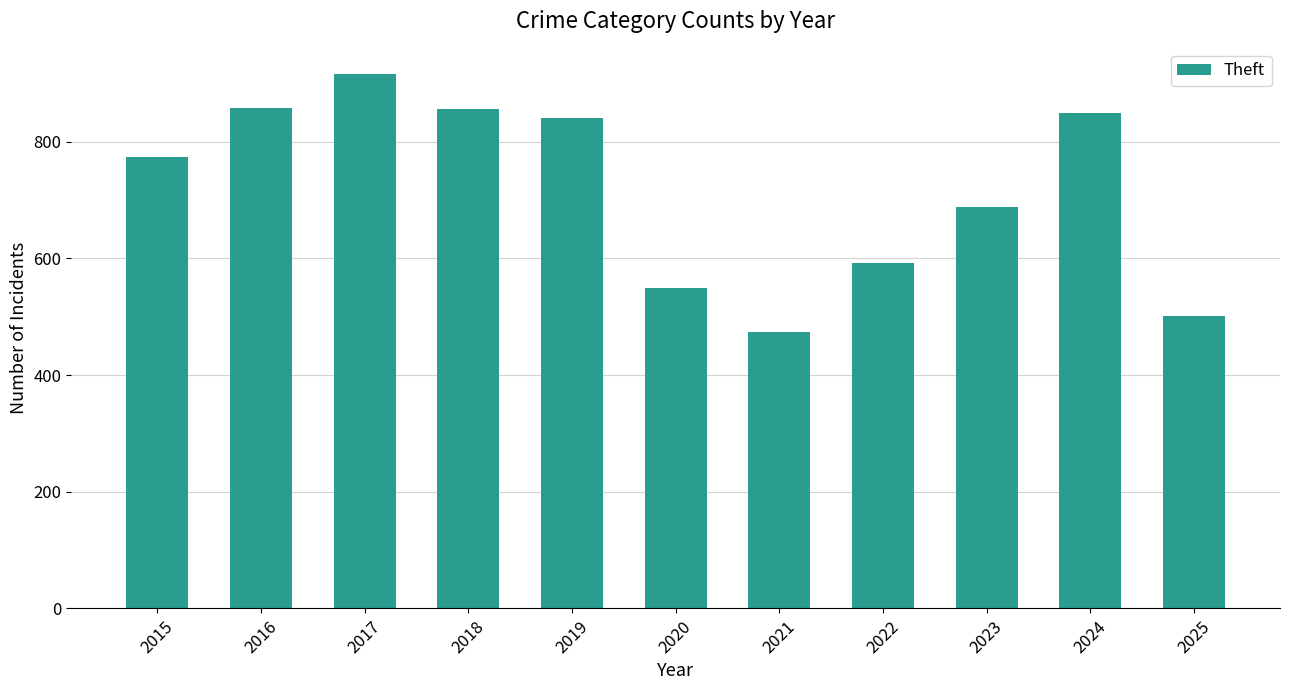

The value at 2021 is 791. True or false?

False